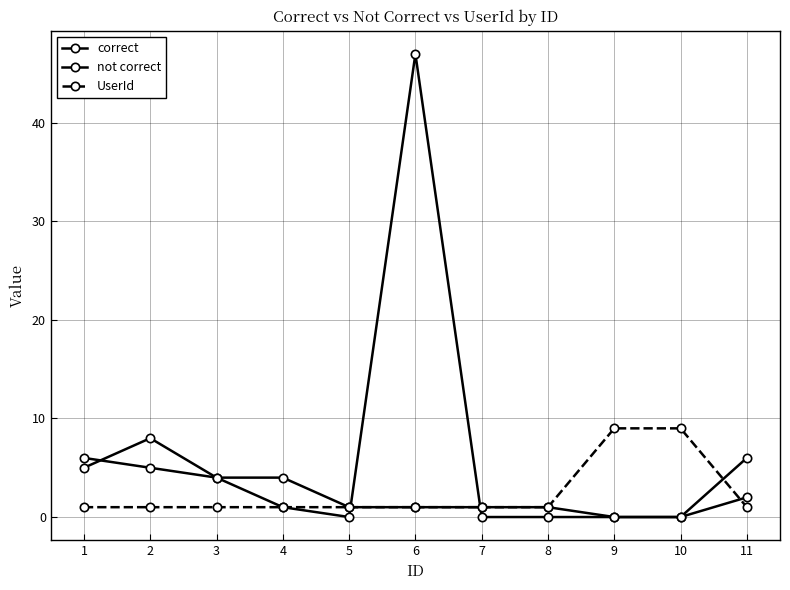

Count the number of categories in the chart.

11